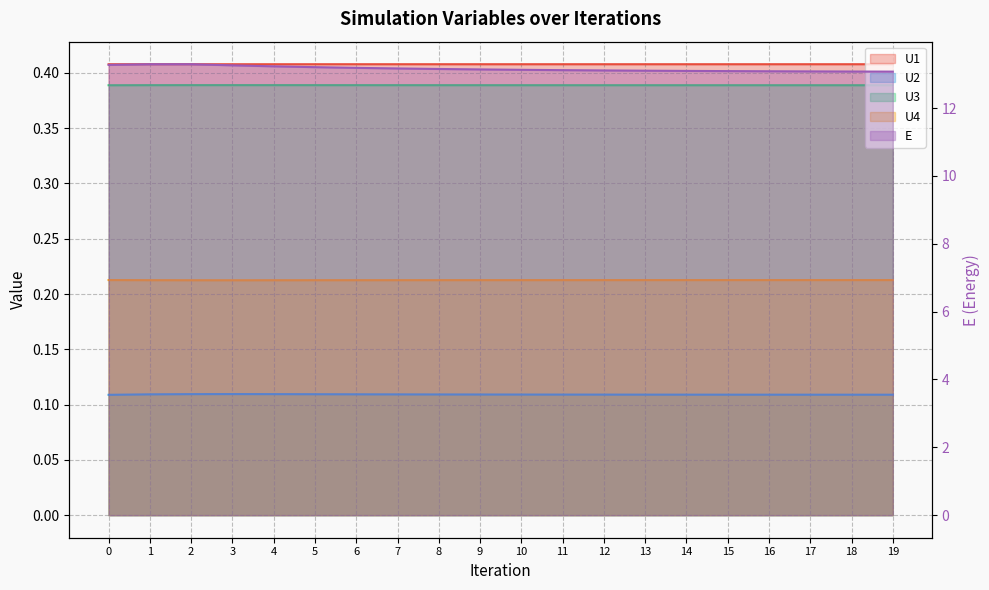

Reading left to right, transcribe all the data shown in this chart.

U1: 0.4	0.4	0.4	0.4	0.4	0.4	0.4	0.4	0.4	0.4	0.4	0.4	0.4	0.4	0.4	0.4	0.4	0.4	0.4	0.4
U2: 0.1	0.1	0.1	0.1	0.1	0.1	0.1	0.1	0.1	0.1	0.1	0.1	0.1	0.1	0.1	0.1	0.1	0.1	0.1	0.1
U3: 0.4	0.4	0.4	0.4	0.4	0.4	0.4	0.4	0.4	0.4	0.4	0.4	0.4	0.4	0.4	0.4	0.4	0.4	0.4	0.4
U4: 0.2	0.2	0.2	0.2	0.2	0.2	0.2	0.2	0.2	0.2	0.2	0.2	0.2	0.2	0.2	0.2	0.2	0.2	0.2	0.2
E: 13.3	13.3	13.3	13.3	13.2	13.2	13.2	13.2	13.2	13.1	13.1	13.1	13.1	13.1	13.1	13.1	13.1	13.1	13.1	13.1